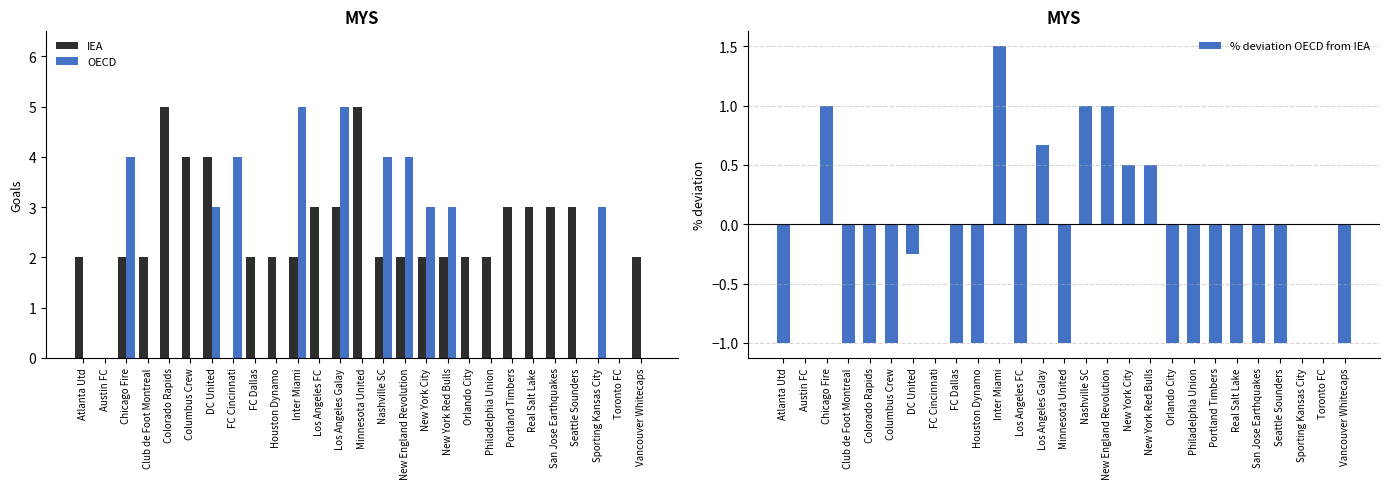

Rank the series by their average value, from lowest to highest.

% deviation OECD from IEA, OECD, IEA